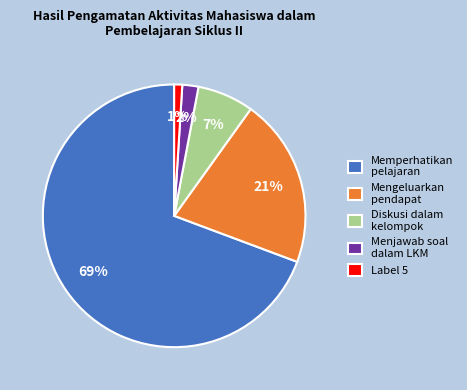

Rank the categories by value from lowest to highest.

Label 5, Menjawab soal dalam LKM, Diskusi dalam kelompok, Mengeluarkan pendapat, Memperhatikan pelajaran